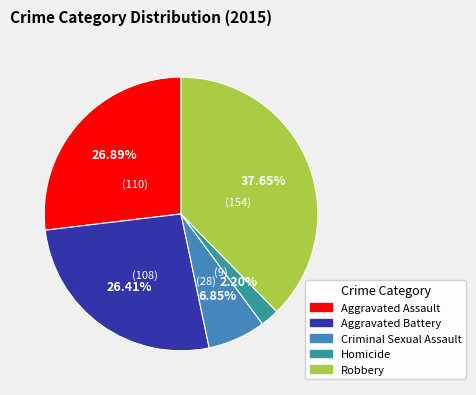

What is the largest slice in the pie chart?

Robbery